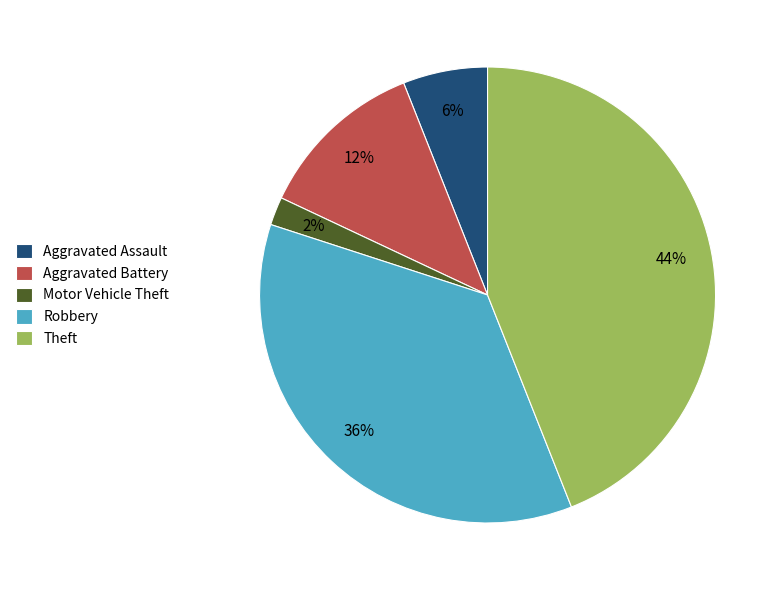

Is it true that Robbery is 41% of the pie?

False